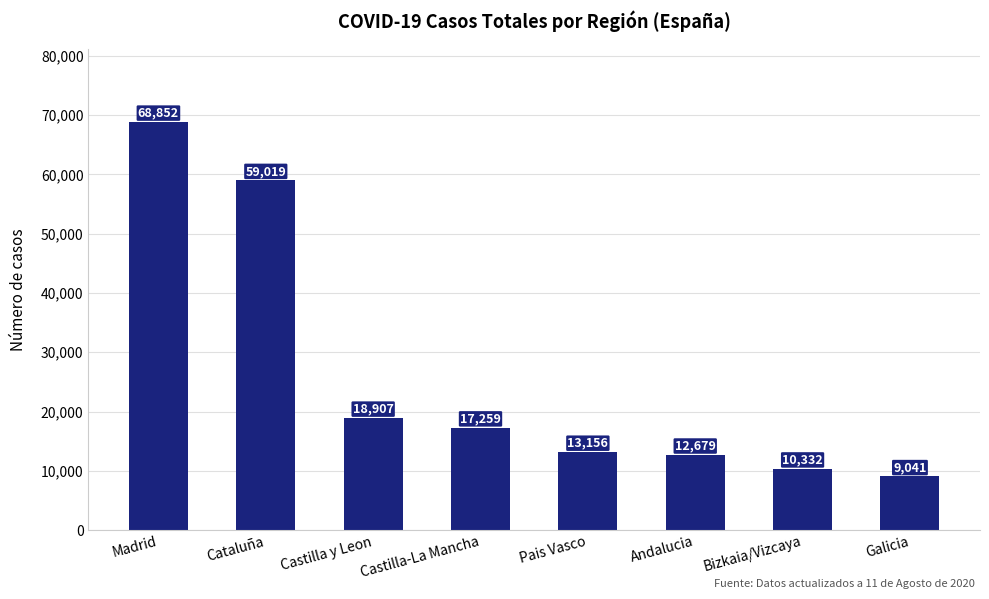

Where does the data first go above 17259?

Madrid